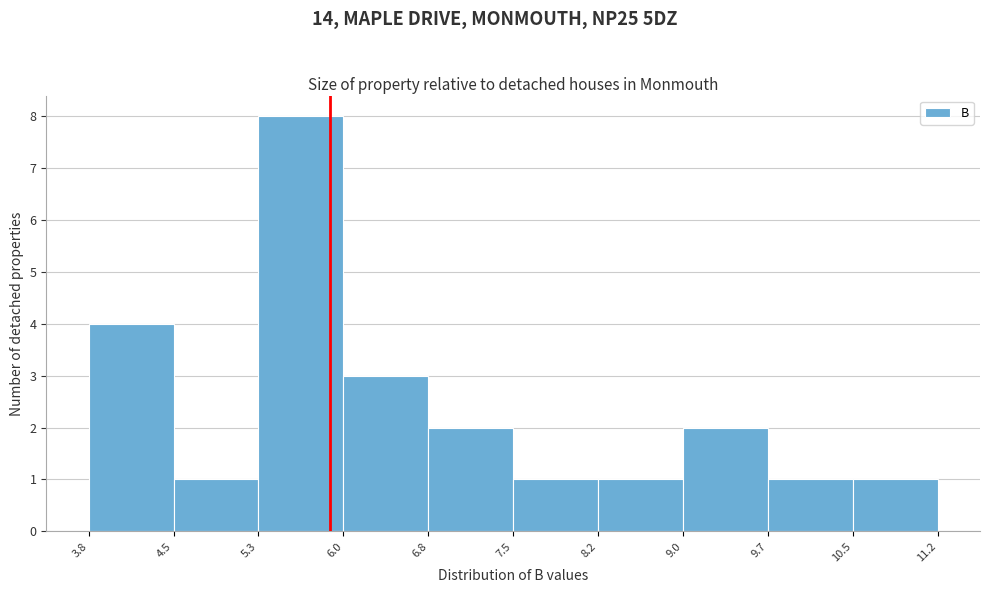

Reading left to right, list every bar in this chart as the range it spans on the x-axis followed by its height. The values are not printed on the chart, so give them approximately, as read against the axis.

3.8 to 4.5: 4
4.5 to 5.3: 1
5.3 to 6.0: 8
6.0 to 6.8: 3
6.8 to 7.5: 2
7.5 to 8.2: 1
8.2 to 9.0: 1
9.0 to 9.7: 2
9.7 to 10.5: 1
10.5 to 11.2: 1